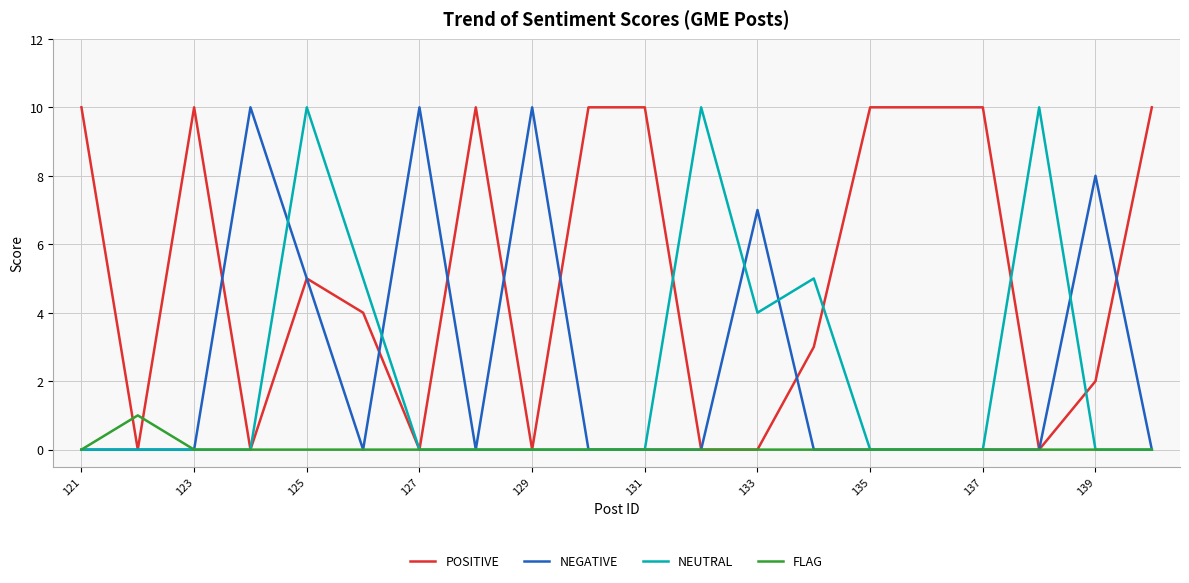

What is the greatest value displayed?

10